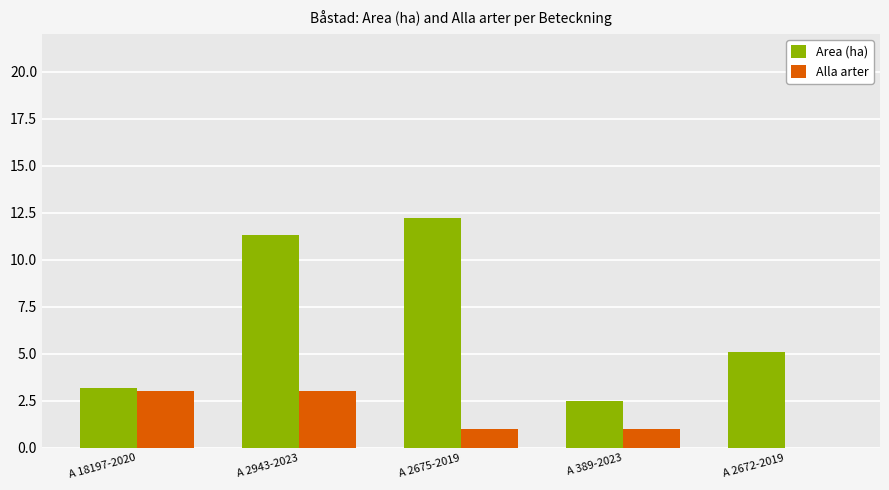

At which label is Area (ha) closest to 7?

A 2672-2019